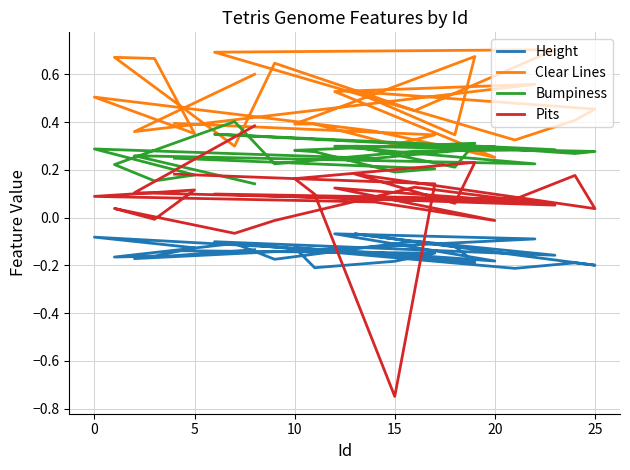

What is the lowest value of the Pits series?

-0.7